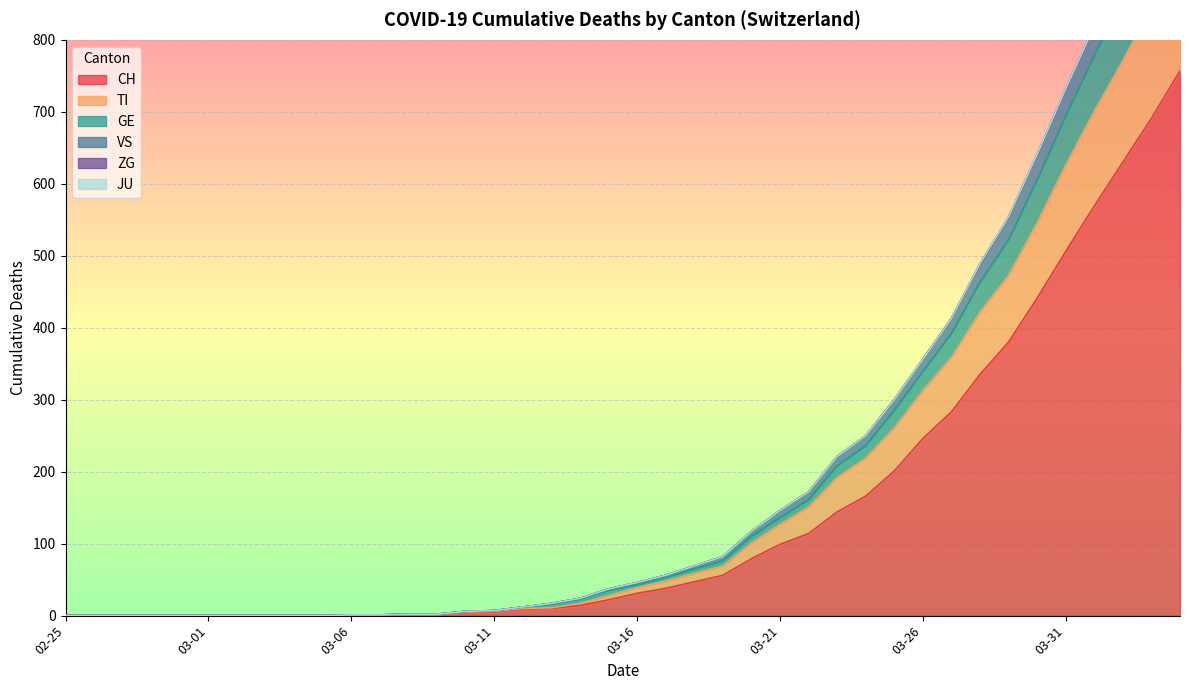

Reading left to right, what are all the values shown in this chart?

CH: 0	0	0	0	0	0	0	0	0	0	1	1	2	2	4	5	9	10	14	22	31	38	47	56	79	99	114	144	166	201	246	283	335	380	441	506	569	630	691	757
TI: 0	0	0	0	0	0	0	0	0	0	1	1	2	2	5	6	10	11	17	28	39	48	59	69	101	127	151	192	219	261	313	359	422	473	546	626	701	771	846	922
GE: 0	0	0	0	0	0	0	0	0	0	1	1	2	2	6	7	12	16	23	35	43	53	65	76	110	136	161	208	236	285	339	392	463	522	605	694	778	856	938	1028
VS: 0	0	0	0	0	0	0	0	0	0	1	1	2	2	6	7	12	17	24	37	46	56	69	82	117	146	172	221	250	300	356	413	488	553	640	731	818	903	989	1081